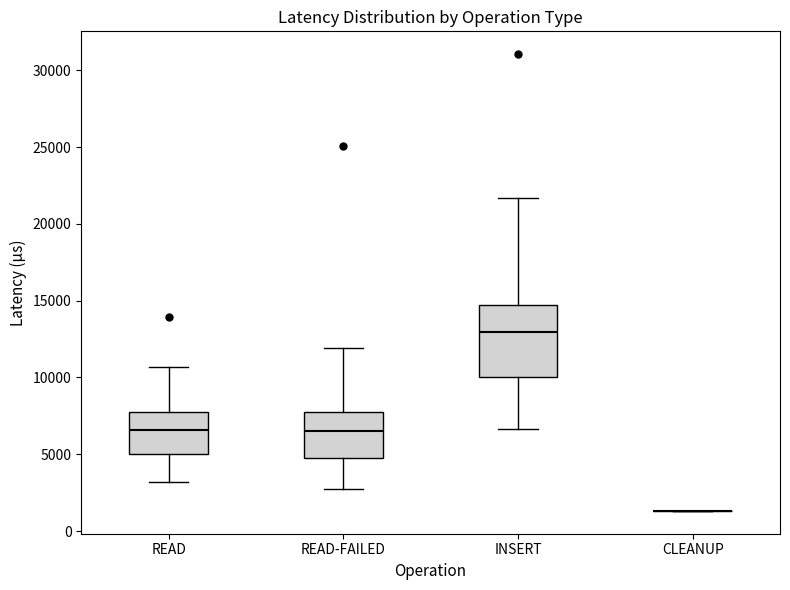

Reading left to right, read every box against the y-axis: the position of its median line, the range the box covers, and the ends of its whiskers. The values are not printed on the chart, so give them approximately, as read against the axis.

READ: median 6500, box 5000 to 8000, whiskers 3000 to 10500
READ-FAILED: median 6500, box 5000 to 7500, whiskers 3000 to 12000
INSERT: median 13000, box 10000 to 14500, whiskers 6500 to 21500
CLEANUP: box collapsed to a line at 1500, whiskers 1500 to 1500